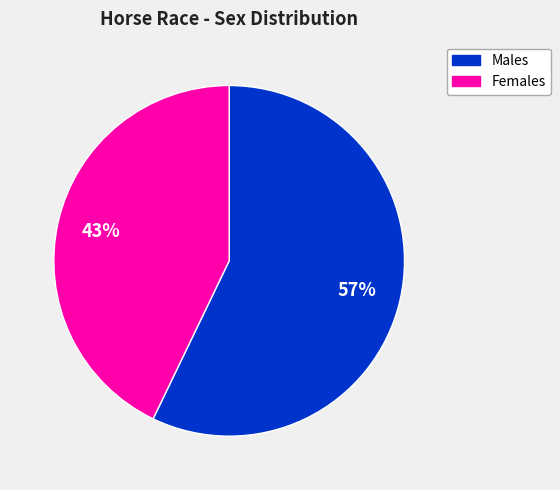

To the nearest percent, what is the average slice percentage?

50%